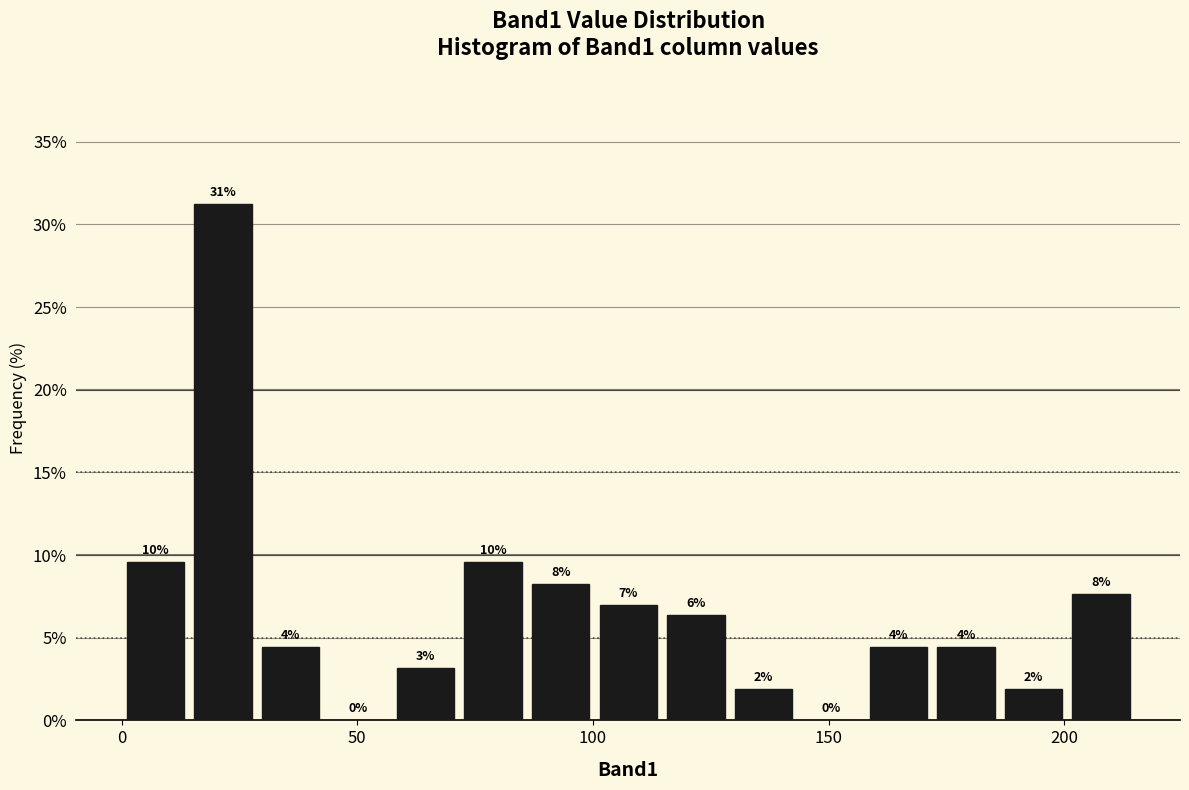

Read against the x-axis, roughly where is the centre of the tallest bar?

20